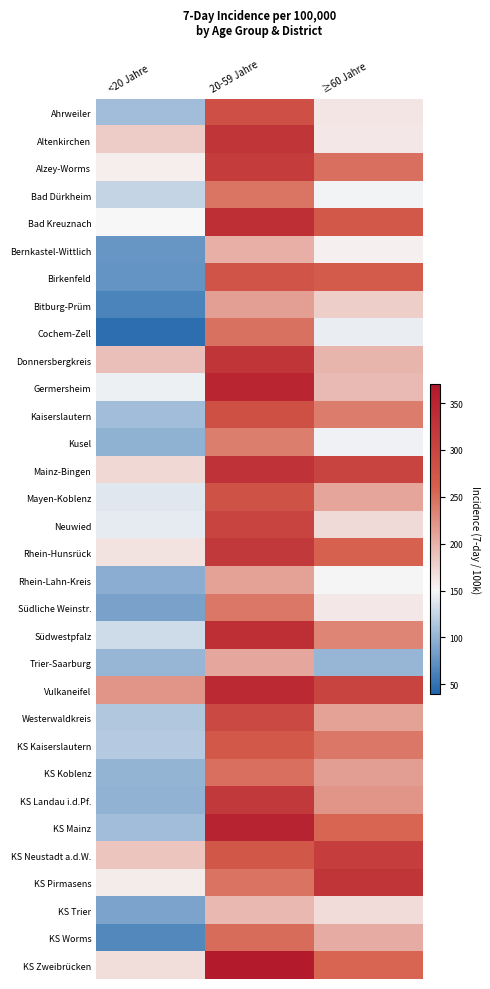

Between ≥60 Jahre and 20-59 Jahre, which is larger?

20-59 Jahre